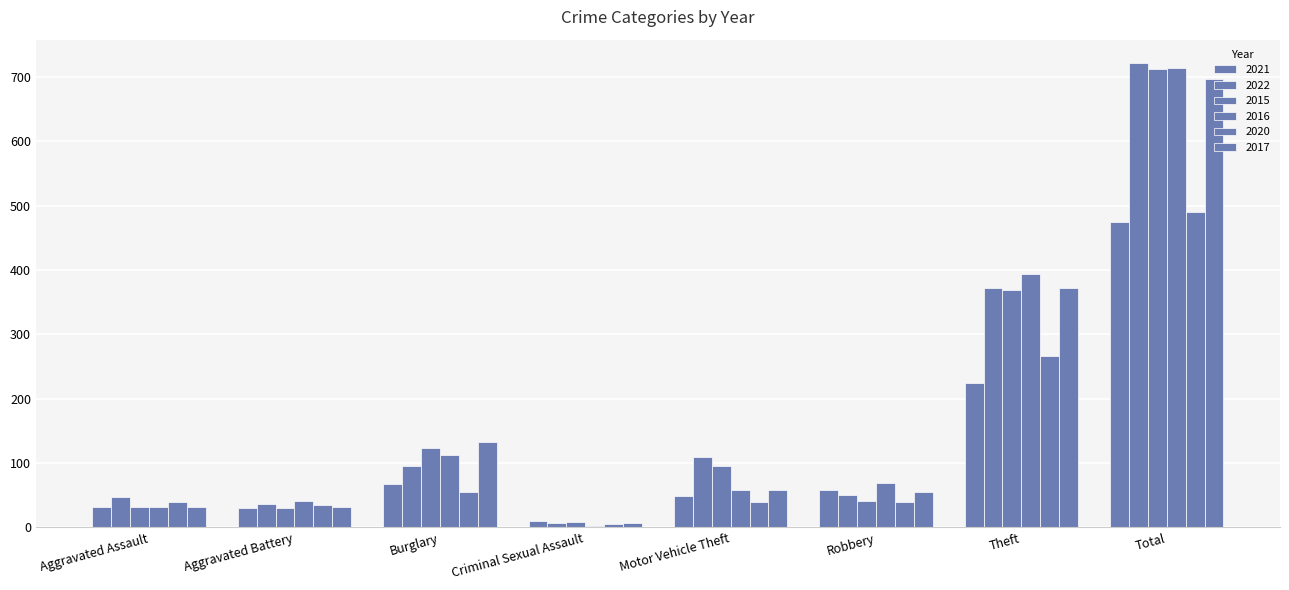

How many categories are shown in the chart?

8